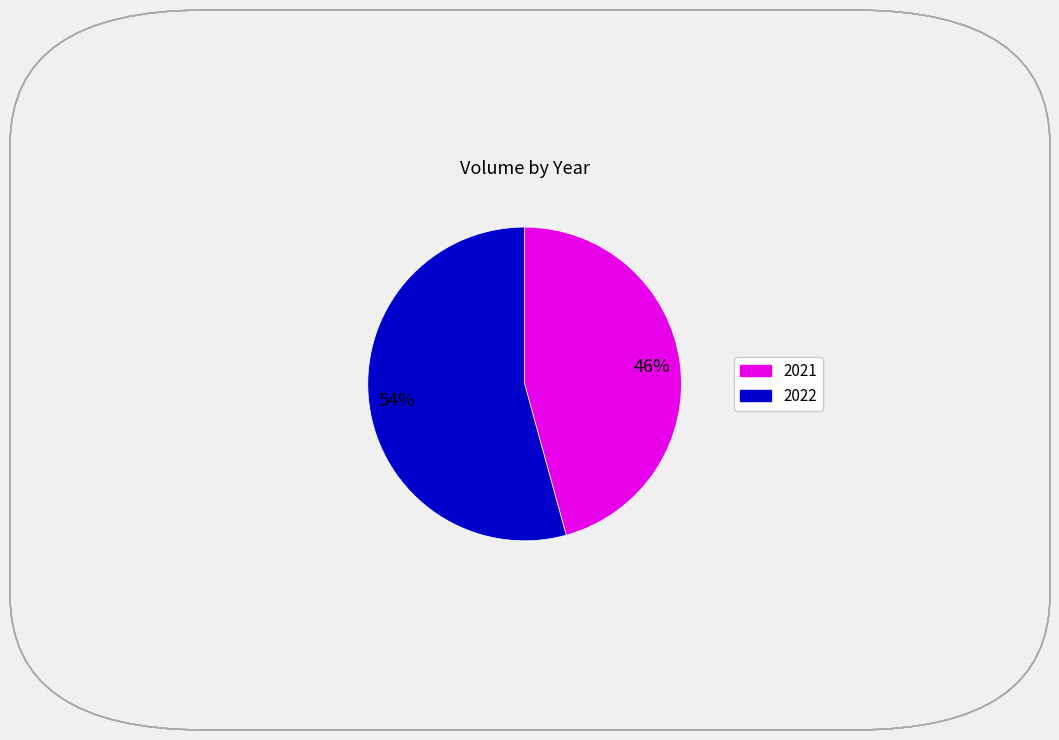

Which slice is the smallest?

2021